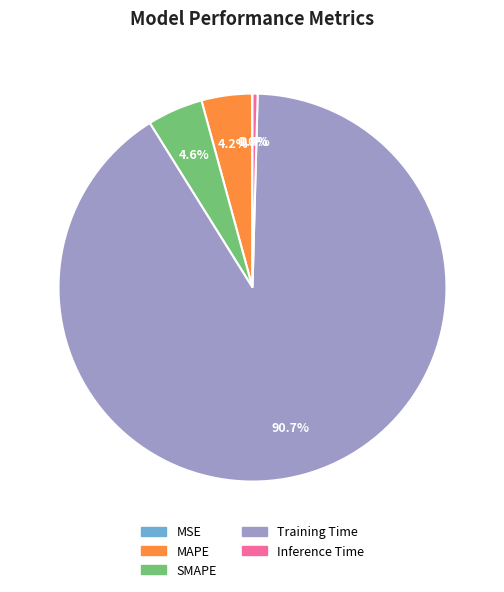

Which category accounts for the majority?

Training Time